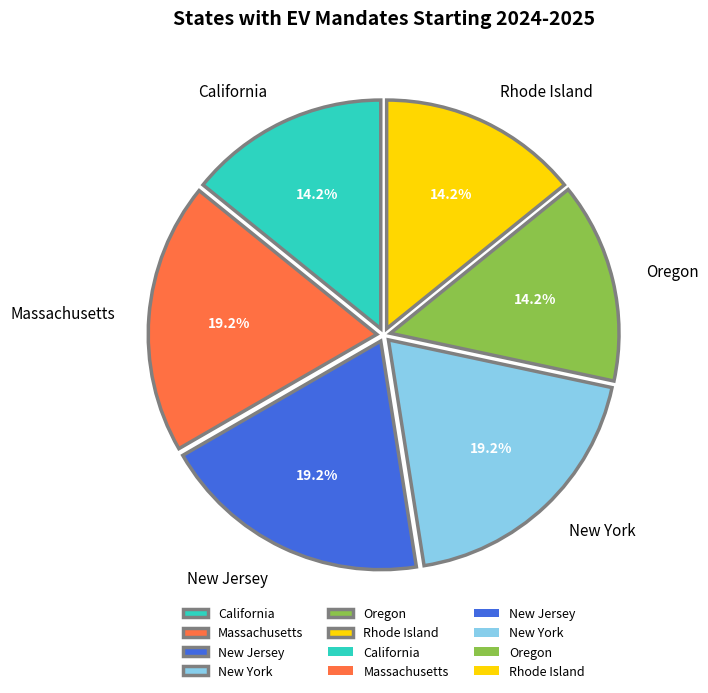

Is New York the majority of the pie?

No